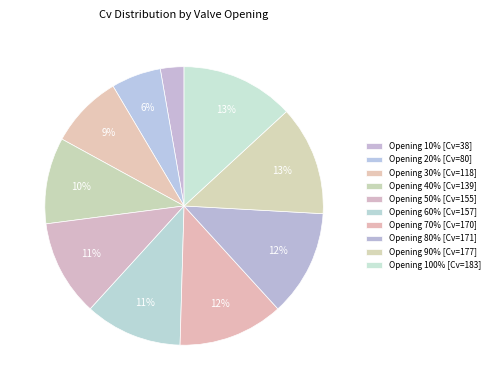

Count the number of slices in the pie.

10